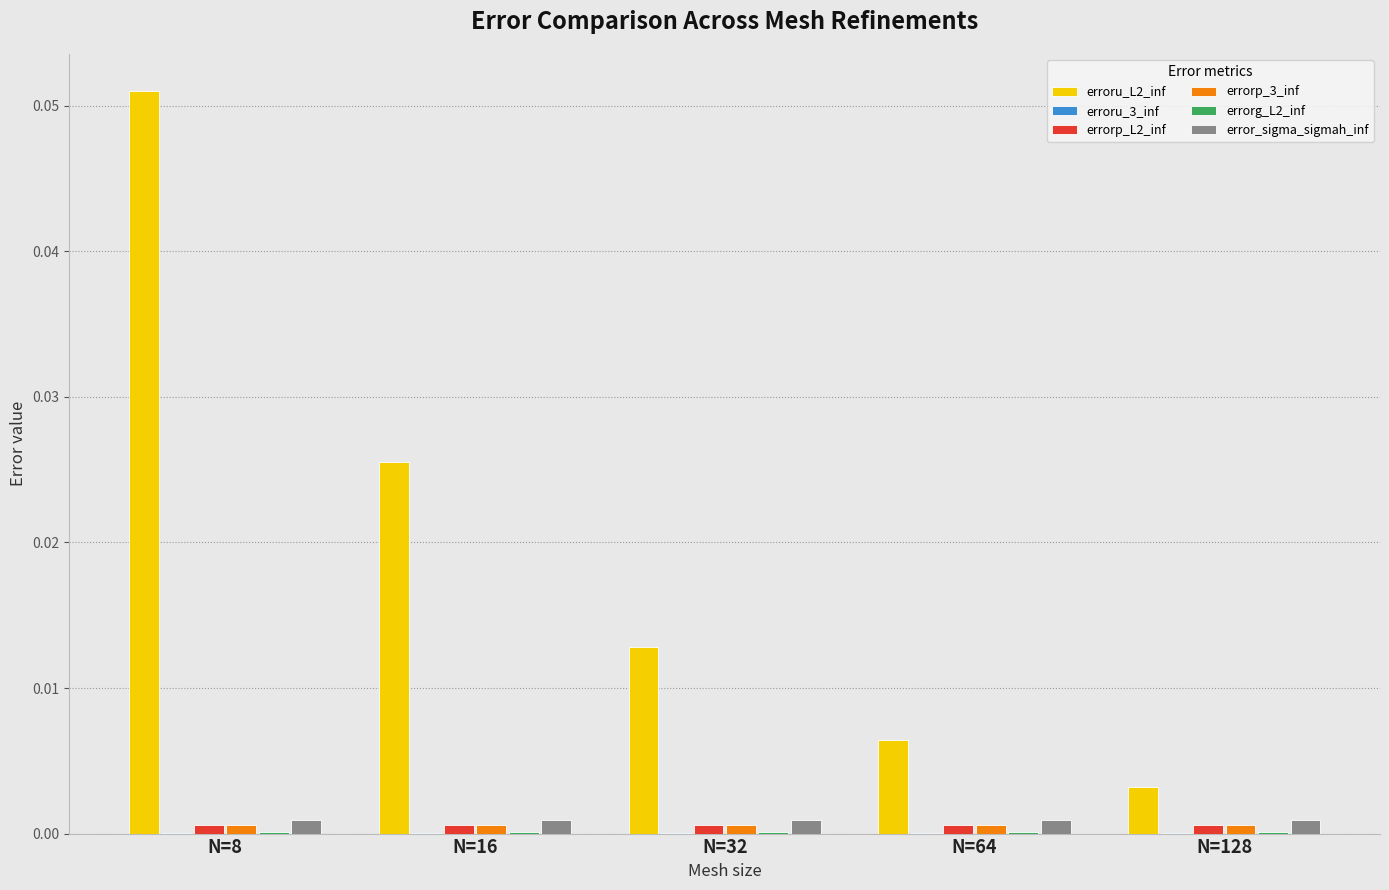

Which category has the highest value across all series?

N=8